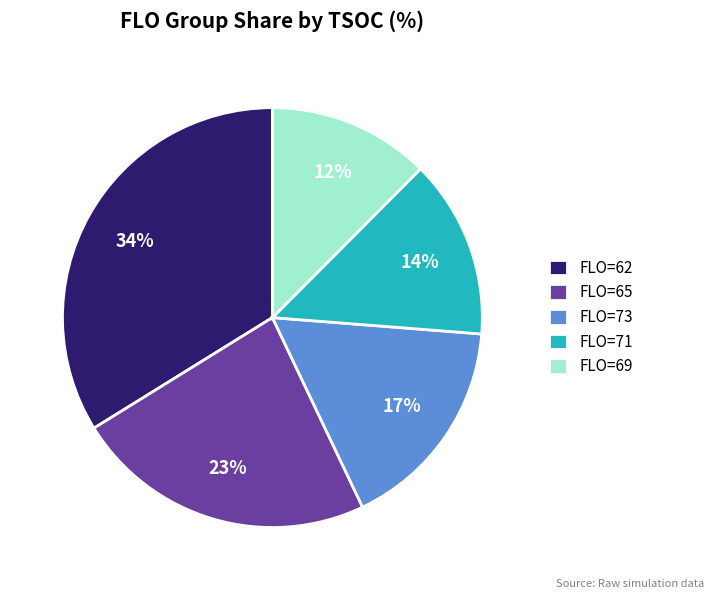

How many slices are in this pie chart?

5